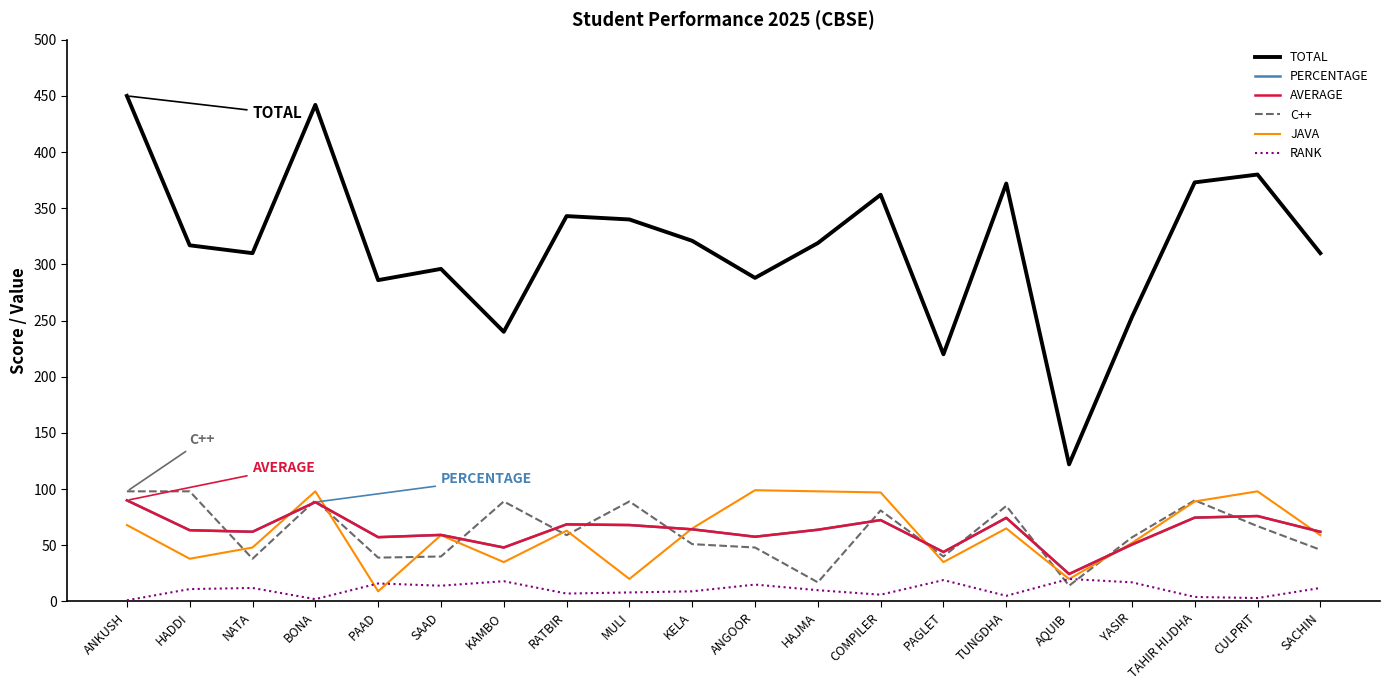

Does the chart display data point markers on the line(s)?

No